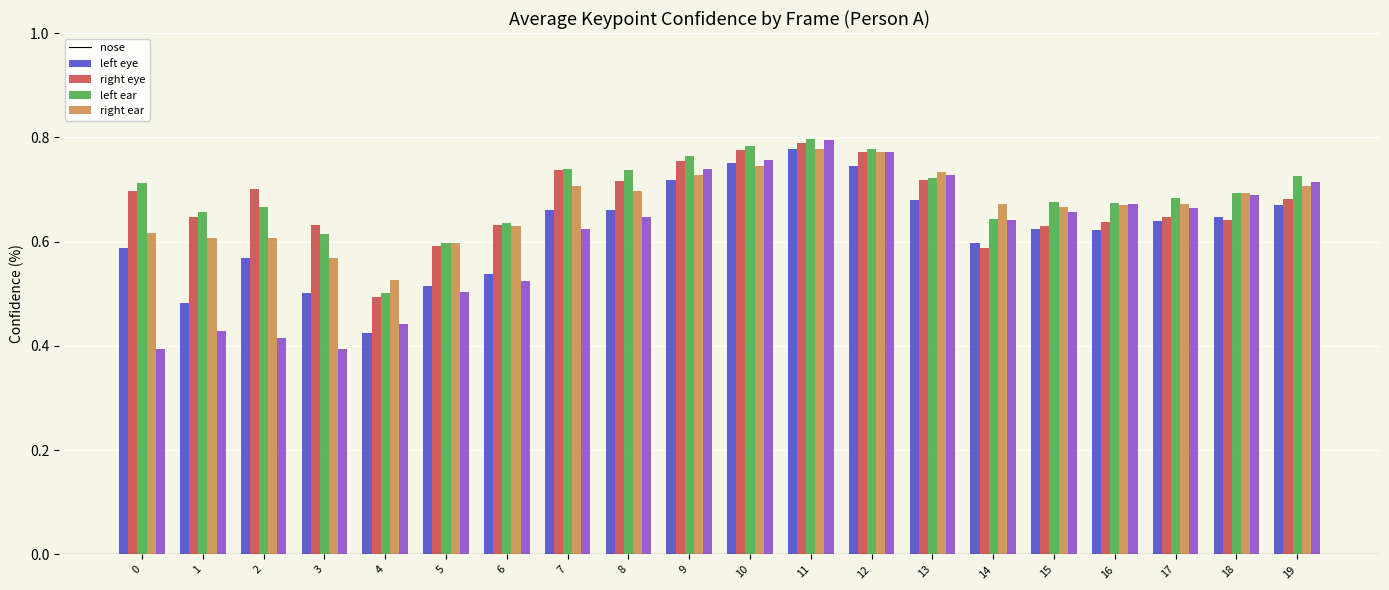

What is the total value across all series at 6?

3.0